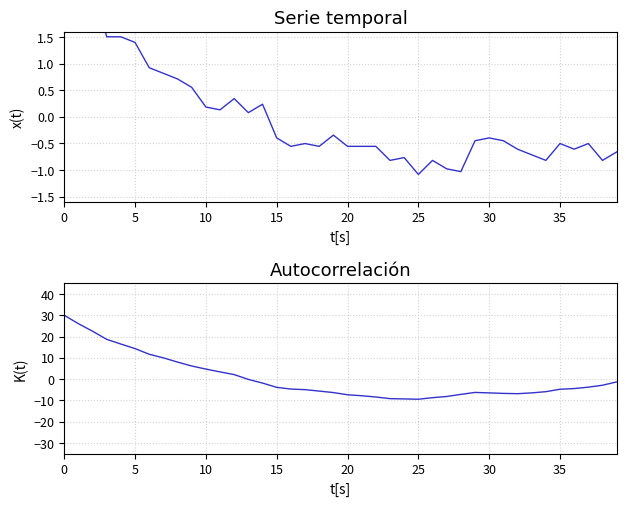

Is the value of CH (normalised) at 37 greater than the value of Autocorrelación CH at 36?

Yes